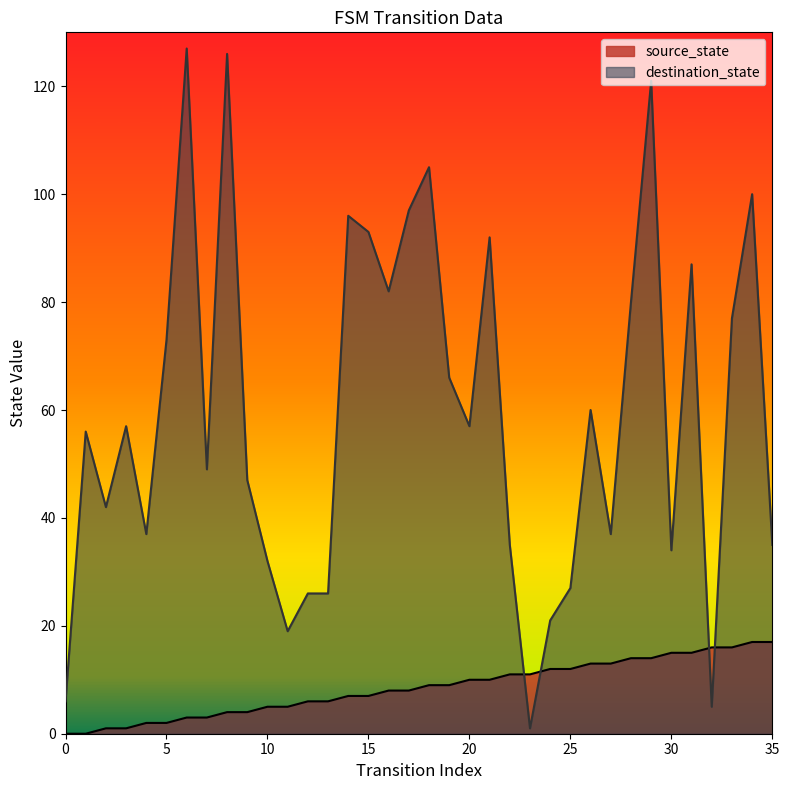

List the series in order of their overall mean, highest first.

destination_state, source_state